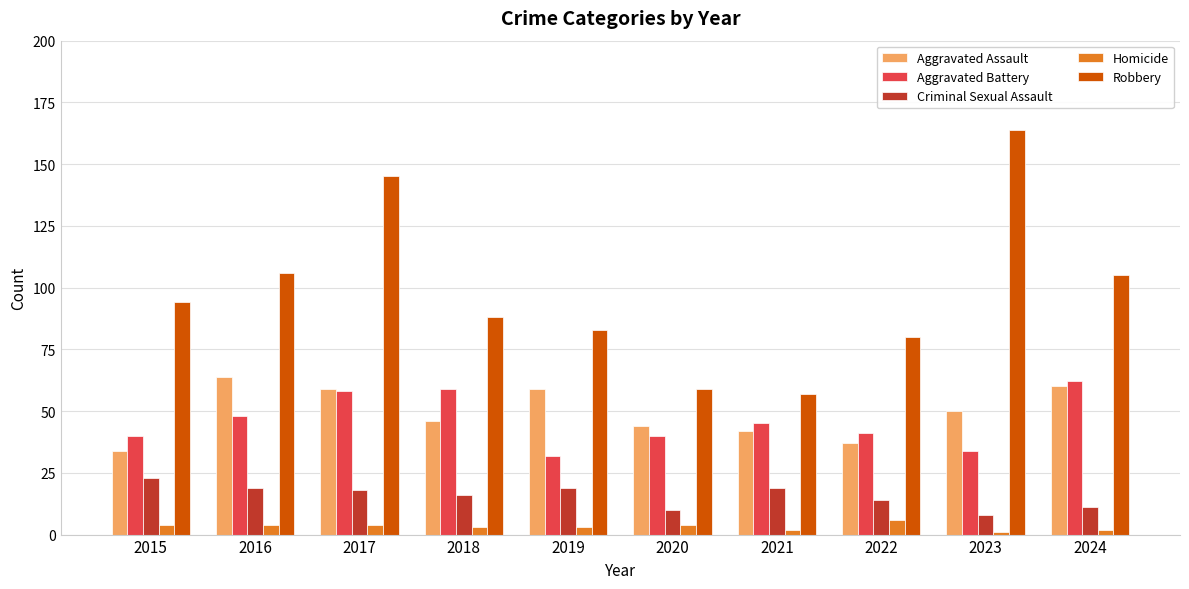

Are the bars horizontal?

No